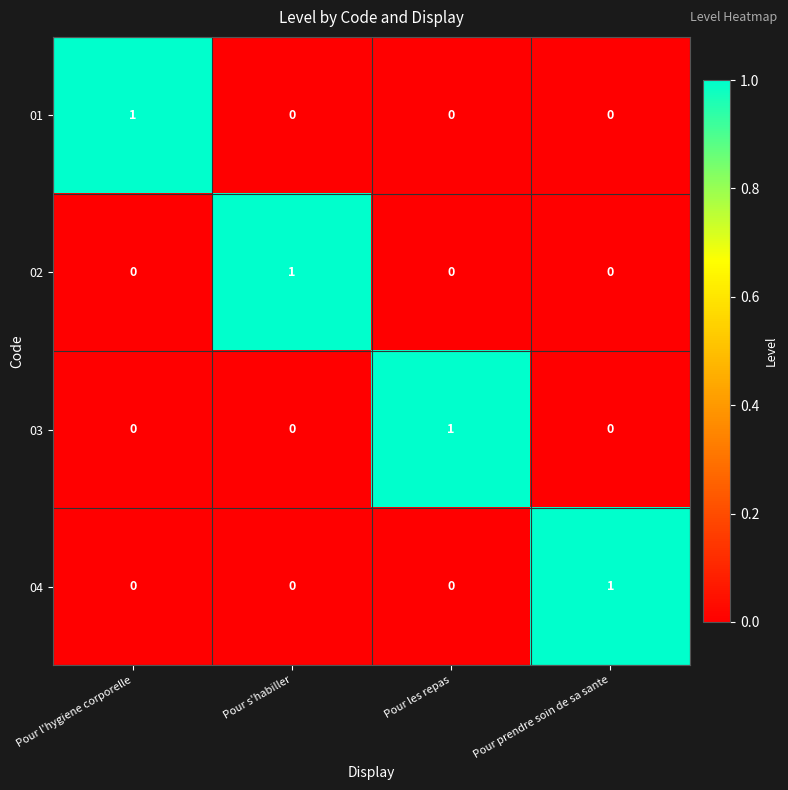

At how many categories does at least one series exceed 0?

4